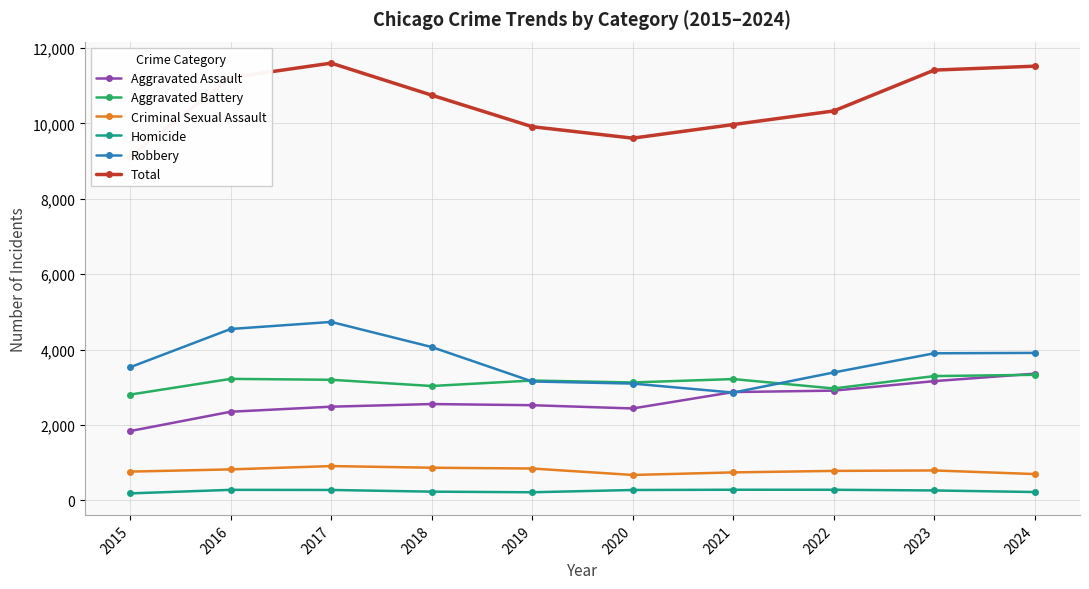

Reading left to right, transcribe all the data shown in this chart.

Aggravated Assault: 2015=1838	2016=2351	2017=2485	2018=2555	2019=2524	2020=2438	2021=2873	2022=2911	2023=3163	2024=3361
Aggravated Battery: 2015=2806	2016=3223	2017=3199	2018=3034	2019=3179	2020=3128	2021=3218	2022=2968	2023=3297	2024=3331
Criminal Sexual Assault: 2015=762	2016=821	2017=909	2018=865	2019=844	2020=673	2021=741	2022=781	2023=793	2024=697
Homicide: 2015=184	2016=278	2017=275	2018=230	2019=214	2020=274	2021=281	2022=280	2023=262	2024=220
Robbery: 2015=3532	2016=4547	2017=4734	2018=4068	2019=3154	2020=3098	2021=2859	2022=3393	2023=3902	2024=3912
Total: 2015=9122	2016=11220	2017=11602	2018=10752	2019=9915	2020=9611	2021=9972	2022=10333	2023=11417	2024=11521